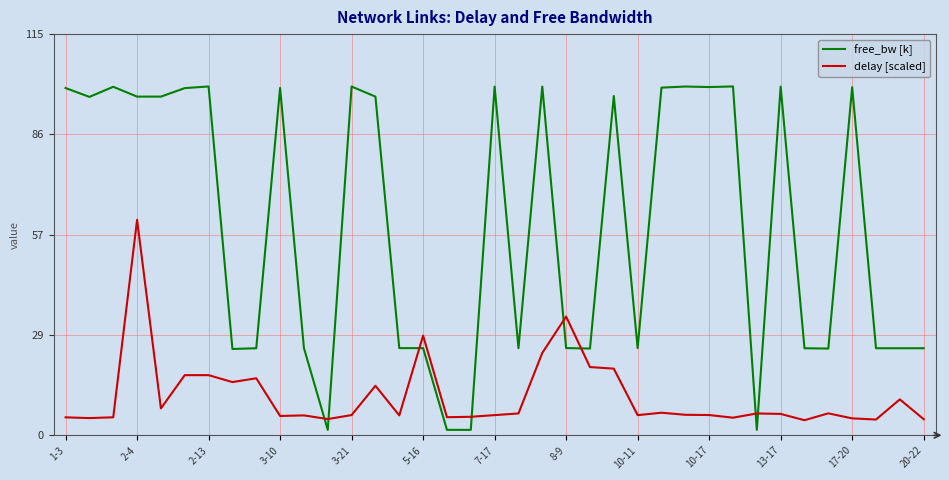

Which series has the largest total across all categories?

free_bw [k]